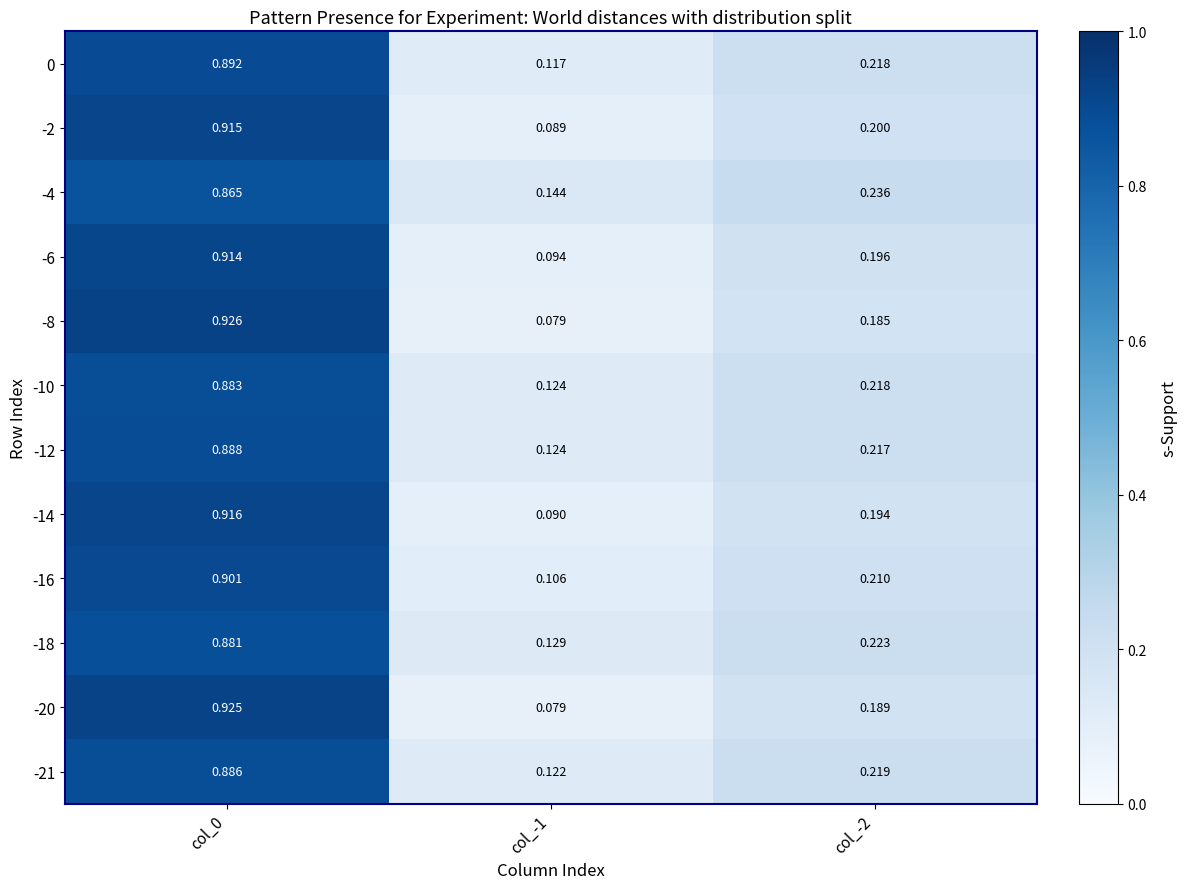

Which series has the widest spread of values?

-8